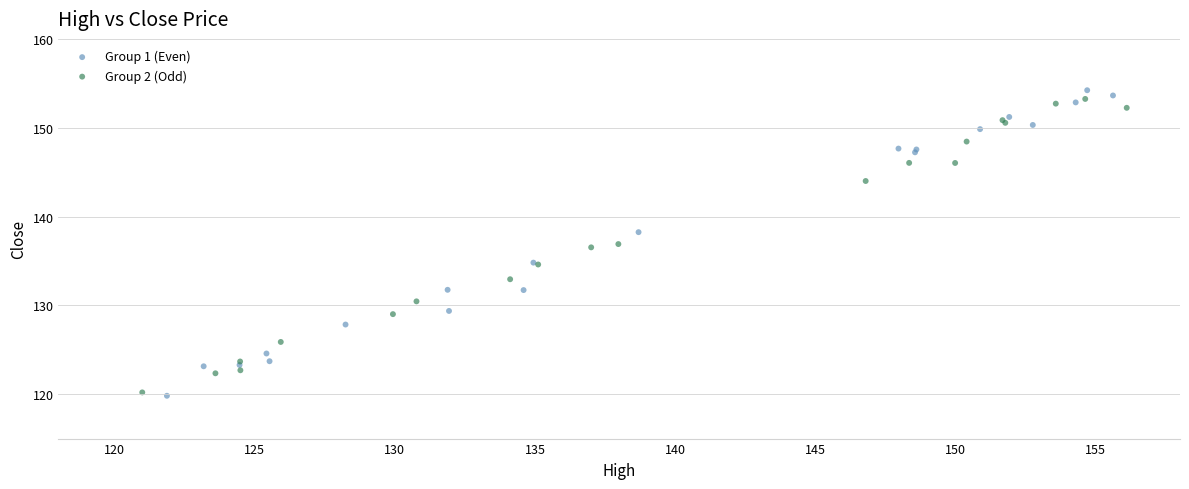

Which series has the largest Y range (max minus min)?

Group 1 (Even)